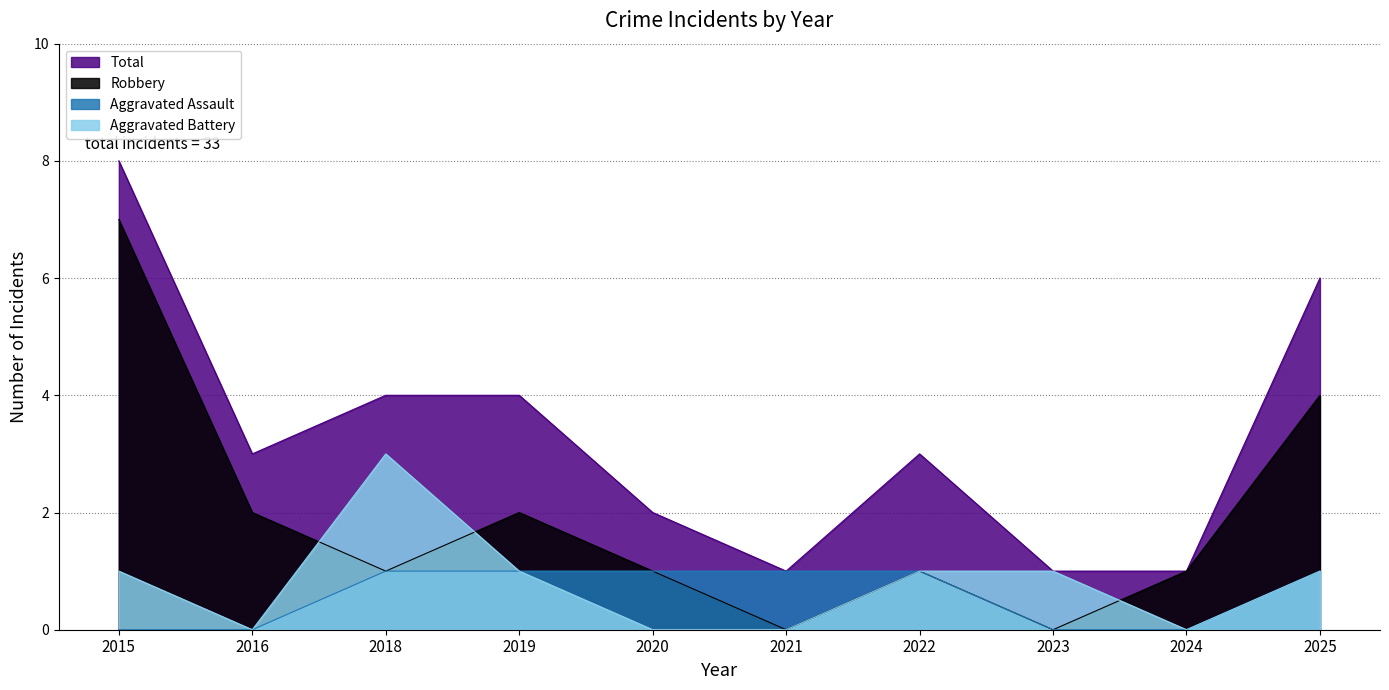

Reading left to right, what are all the values shown in this chart?

Aggravated Assault: 0	0	1	1	1	1	1	0	0	1
Aggravated Battery: 1	0	3	1	0	0	1	1	0	1
Robbery: 7	2	1	2	1	0	1	0	1	4
Total: 8	3	4	4	2	1	3	1	1	6